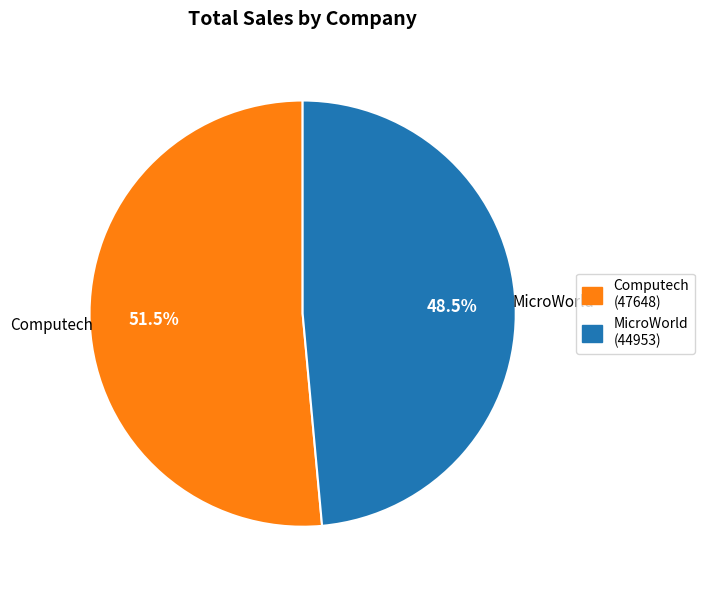

Which category has the biggest portion of the pie?

Computech